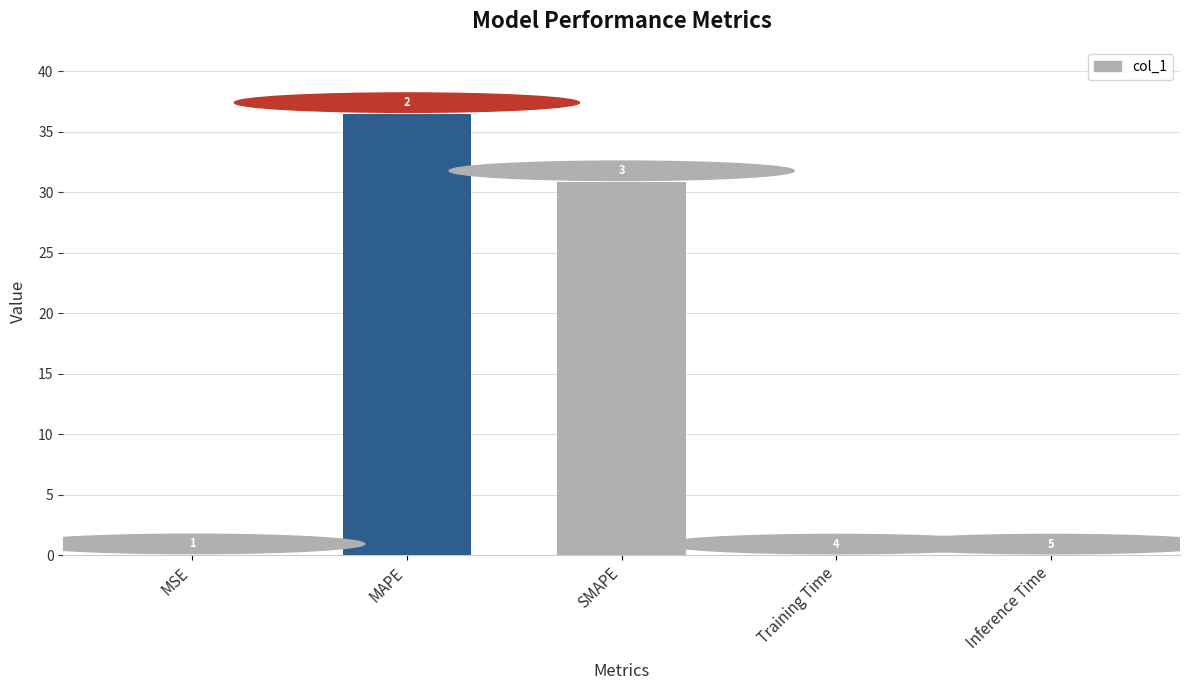

Which category has the highest value across all series?

MAPE